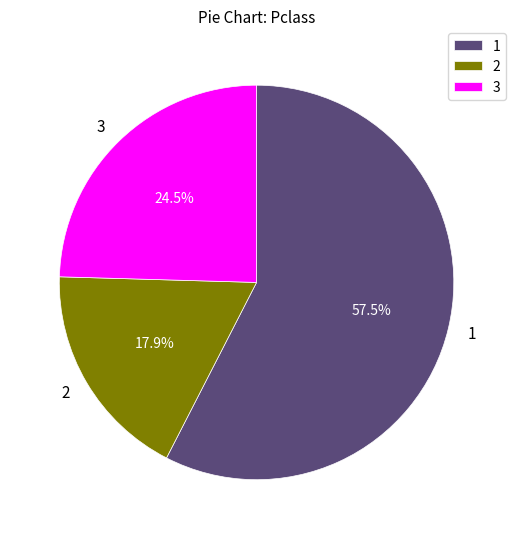

How many segments does this pie chart have?

3